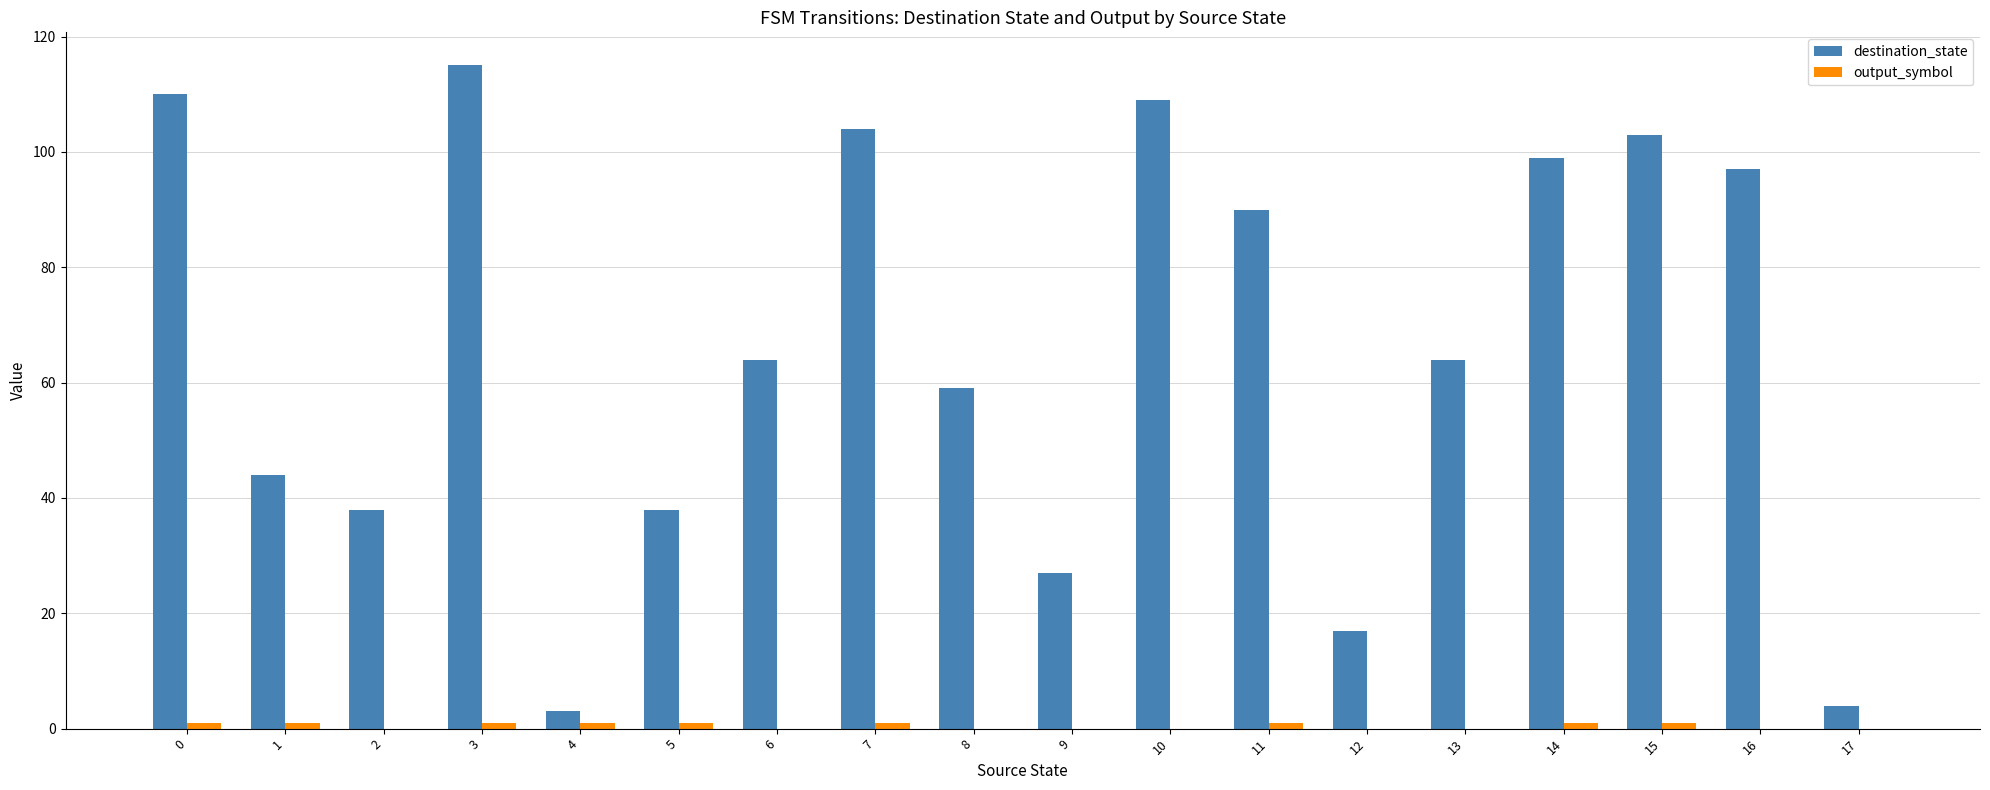

How many groups of bars are there?

18